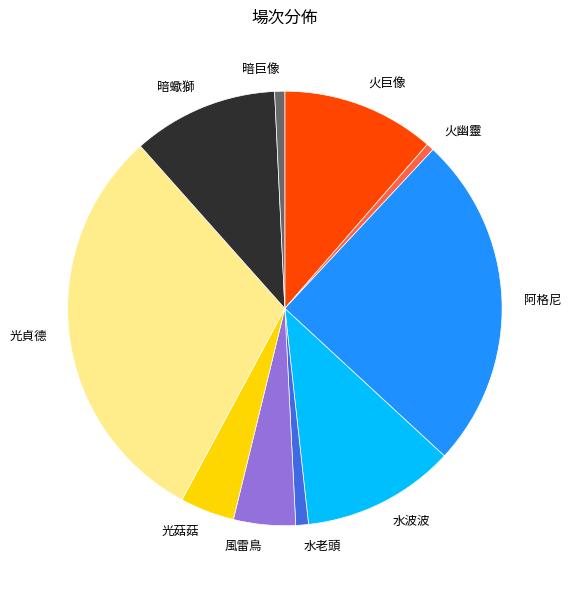

What is the largest slice in the pie chart?

光貞德